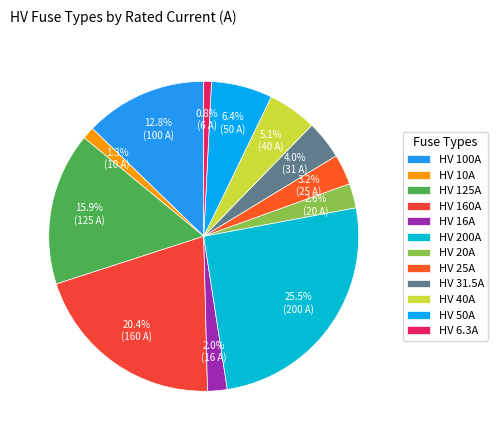

Combined, do HV 100A and HV 6.3A account for over 50%?

No